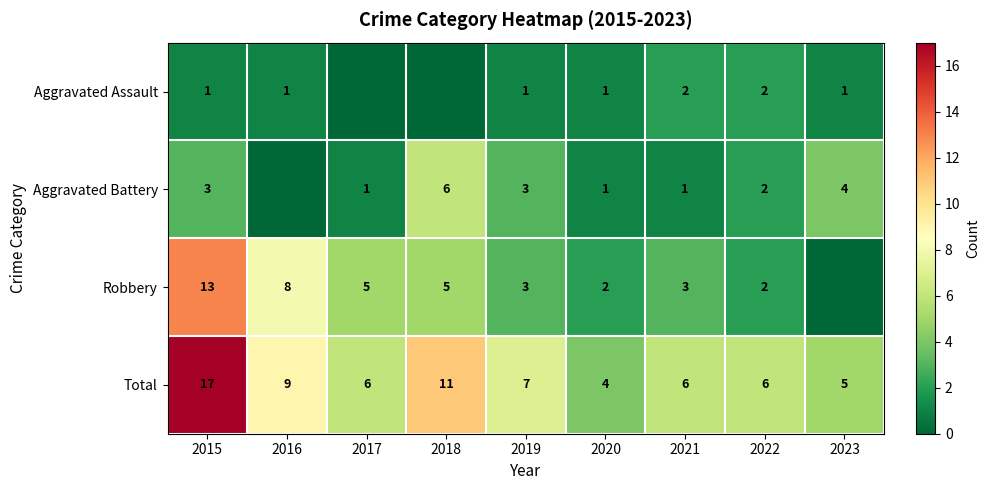

The Aggravated Battery series shows 0 at 2021. True or false?

False